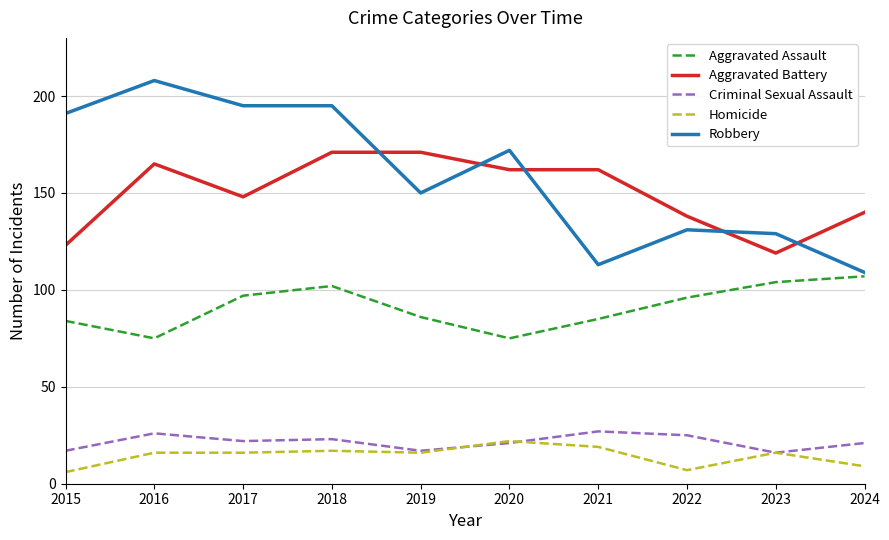

At how many categories does at least one series exceed 137?

9